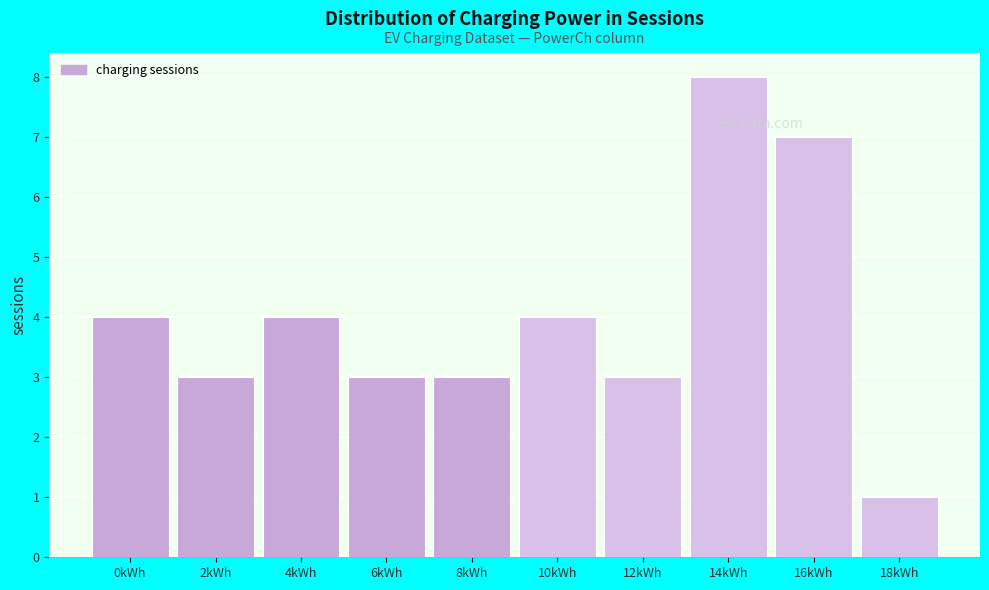

Reading left to right, transcribe all the data shown in this chart.

4	3	4	3	3	4	3	8	7	1